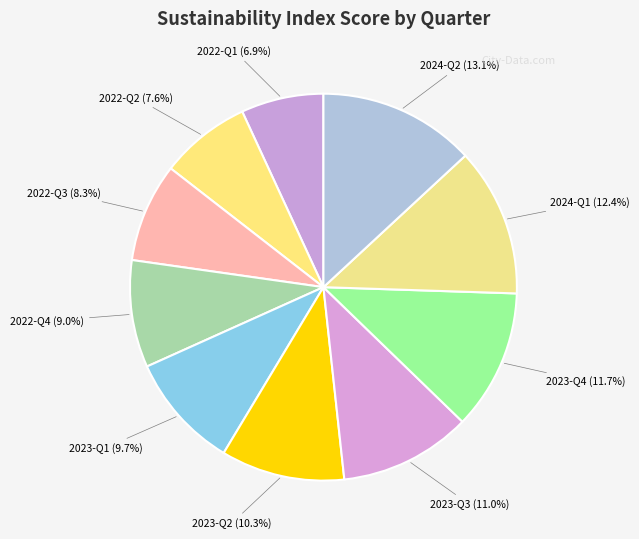

To the nearest percent, what is the difference between the largest and smallest slice percentages?

6%